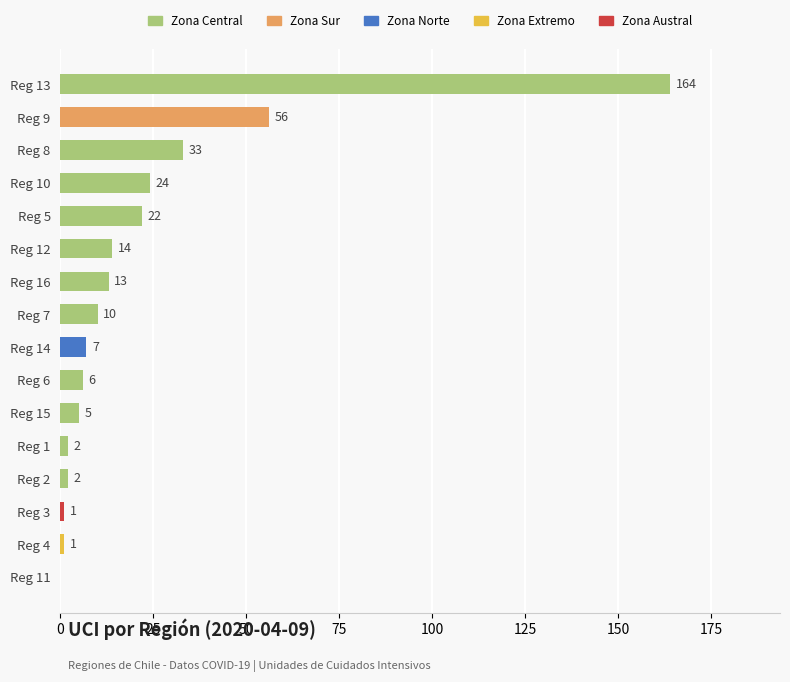

What is the sum of all values?

360